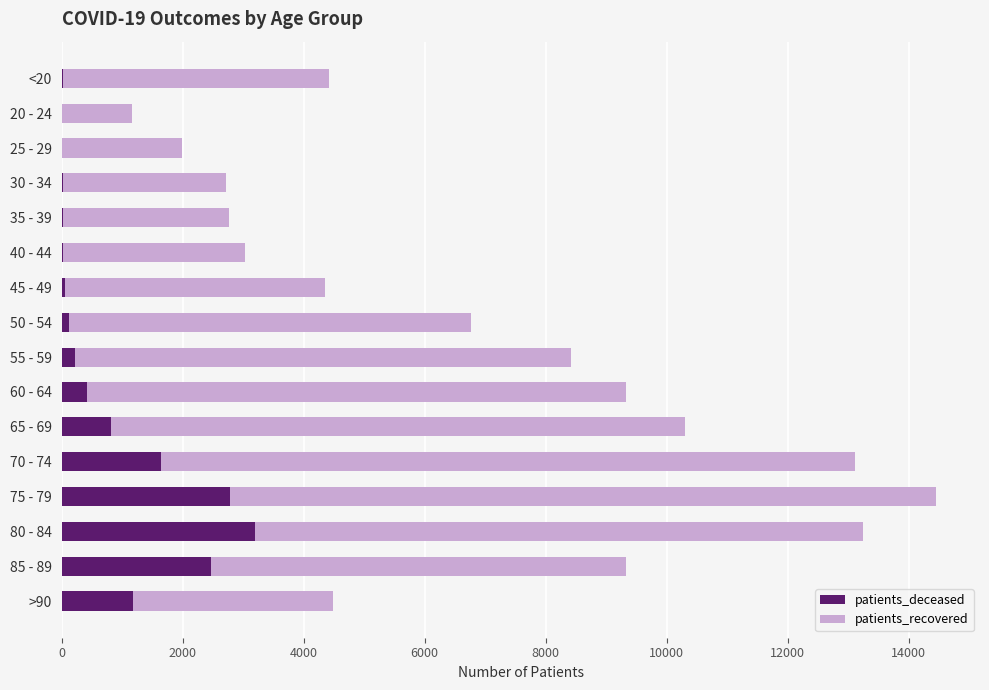

At which category is the sum across all series the highest?

75 - 79